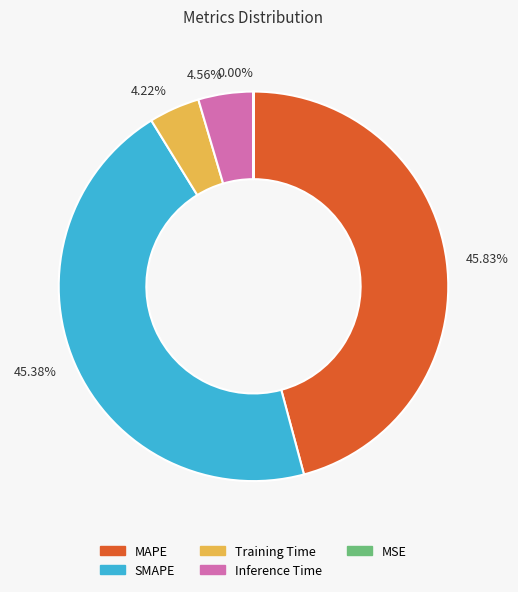

Between 4.56% and 45.38%, which is larger?

45.38%